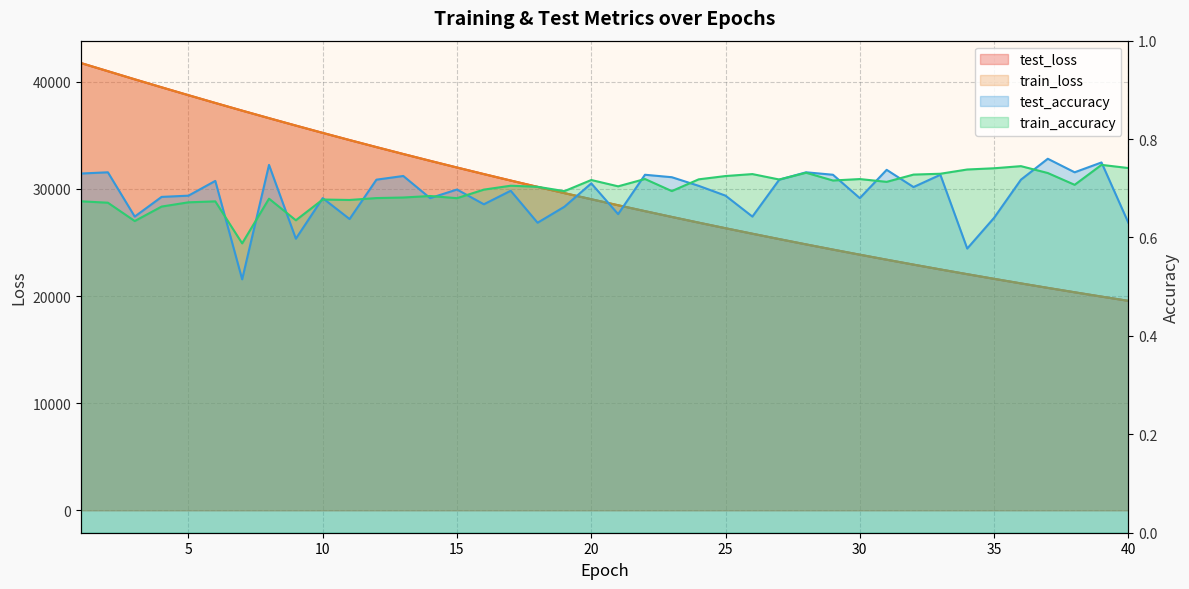

After their last crossing, which series has the higher values: train_loss or test_loss?

test_loss